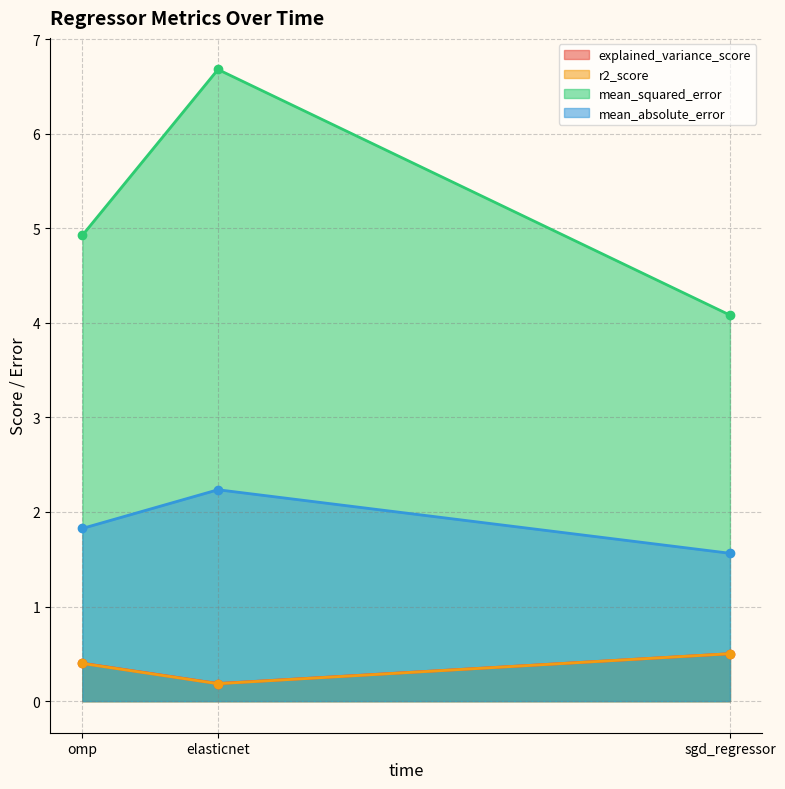

At which label does mean_squared_error reach its minimum?

sgd_regressor